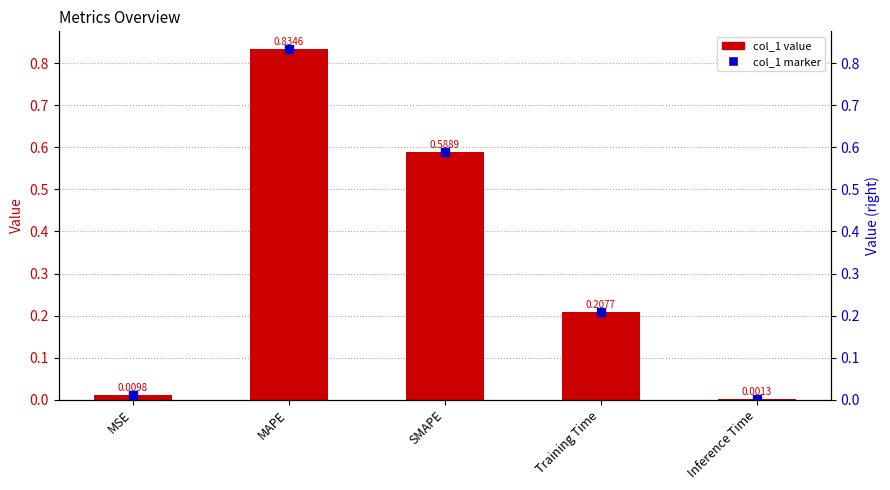

Which has a higher value, MAPE or Training Time?

MAPE